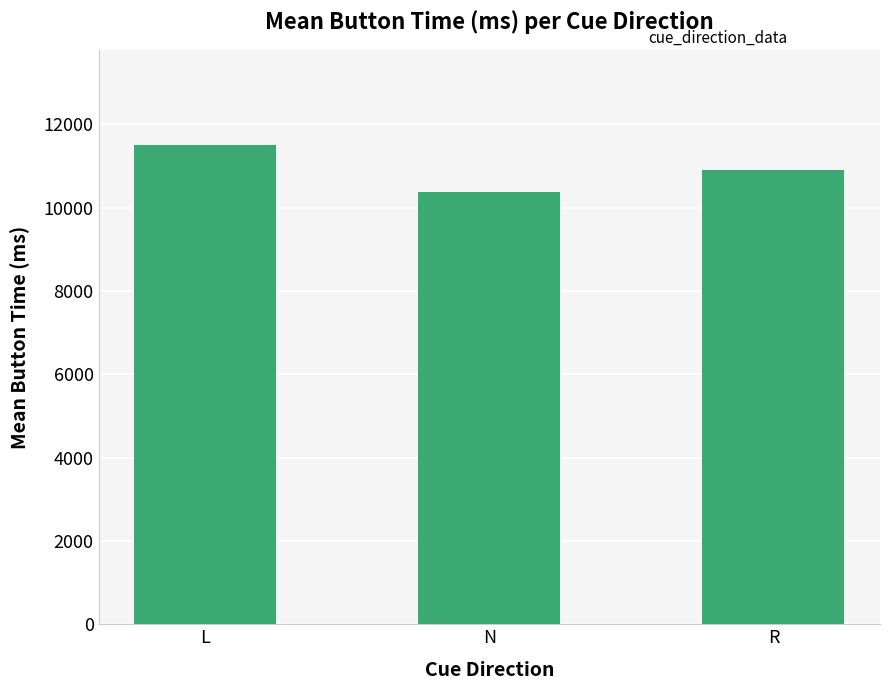

List the labels in order of value, smallest first.

N, R, L